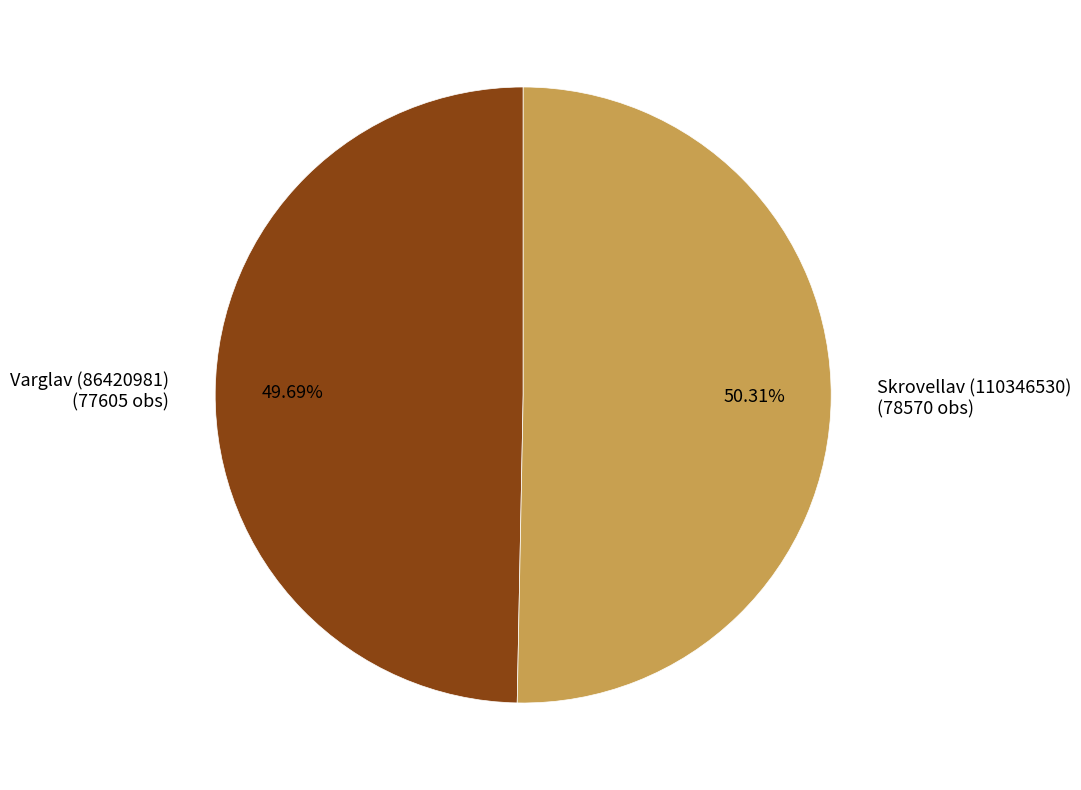

Is there a majority slice in this chart?

Yes